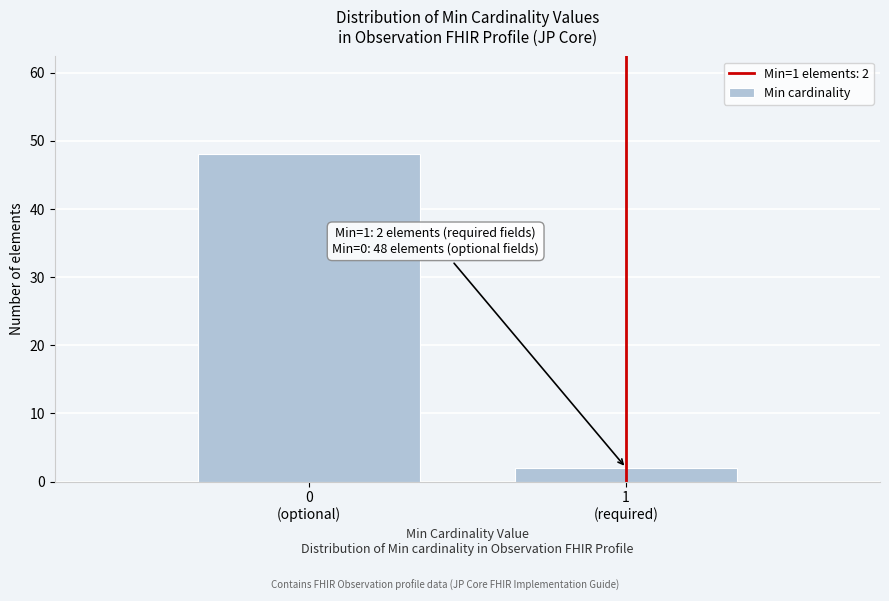

Reading left to right, list all the values displayed in this chart.

48	2